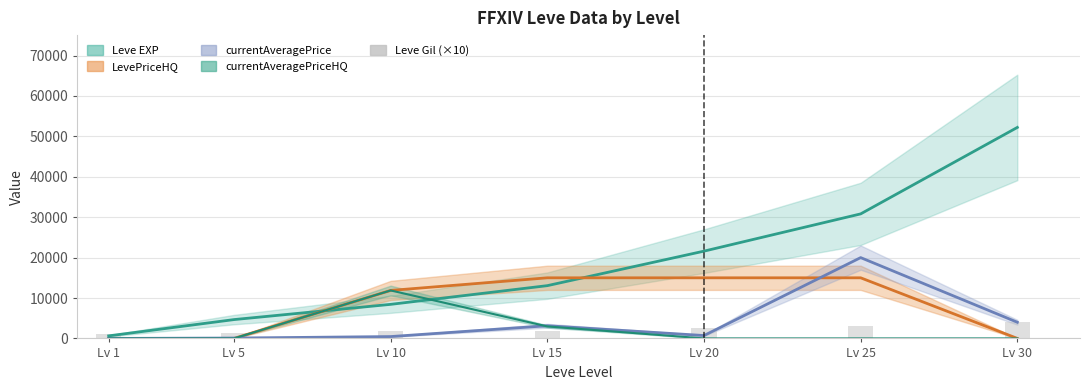

What is the spread (max minus min) of values at Lv 30?

52220.0